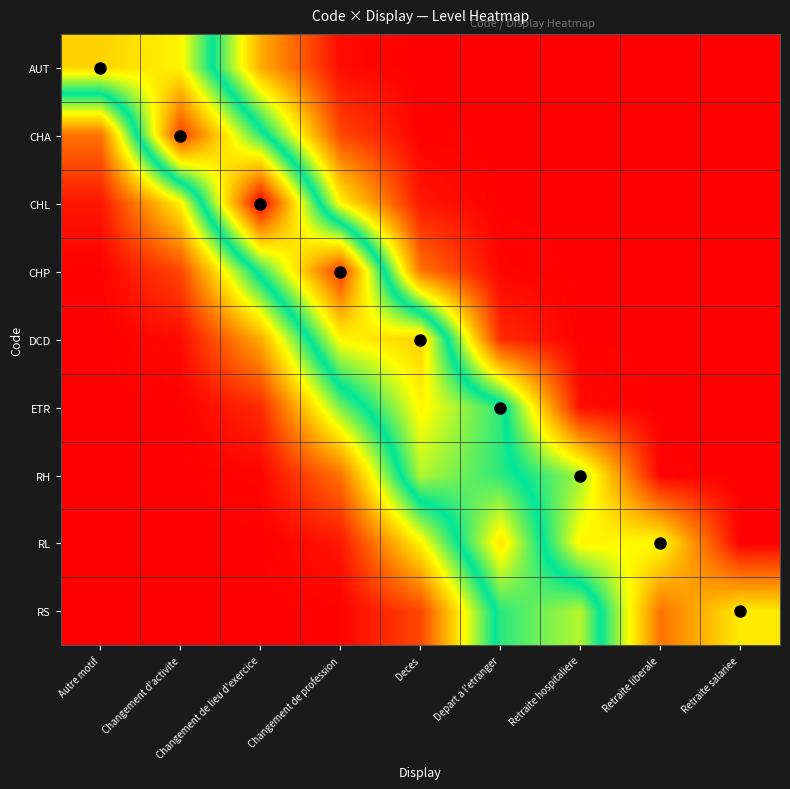

How many series are shown in this chart?

9